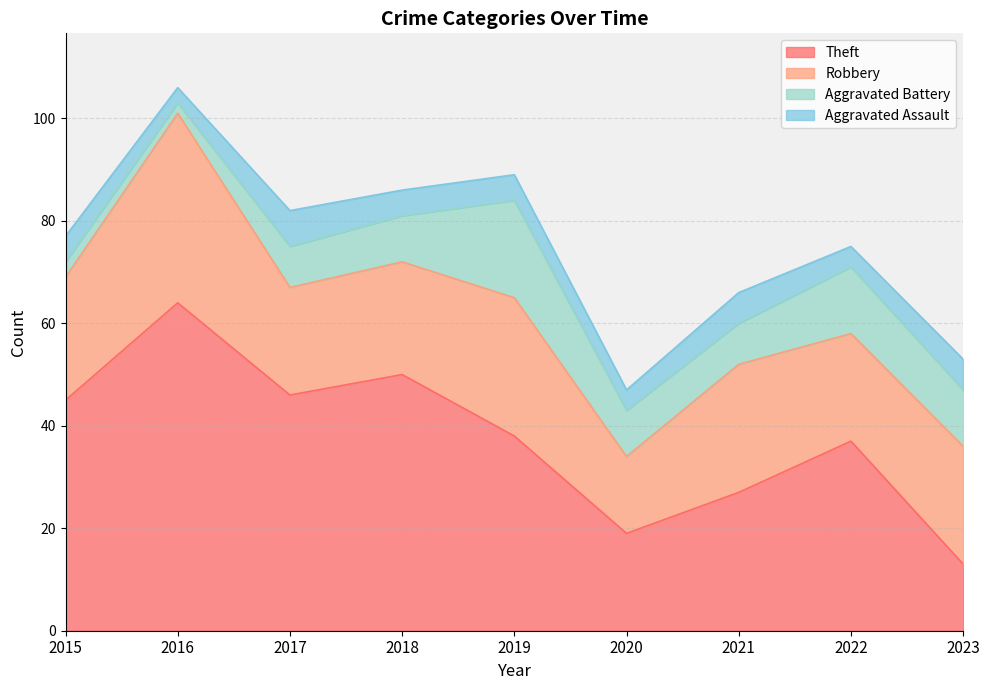

List the series in order of their peak value, highest first.

Theft, Robbery, Aggravated Battery, Aggravated Assault